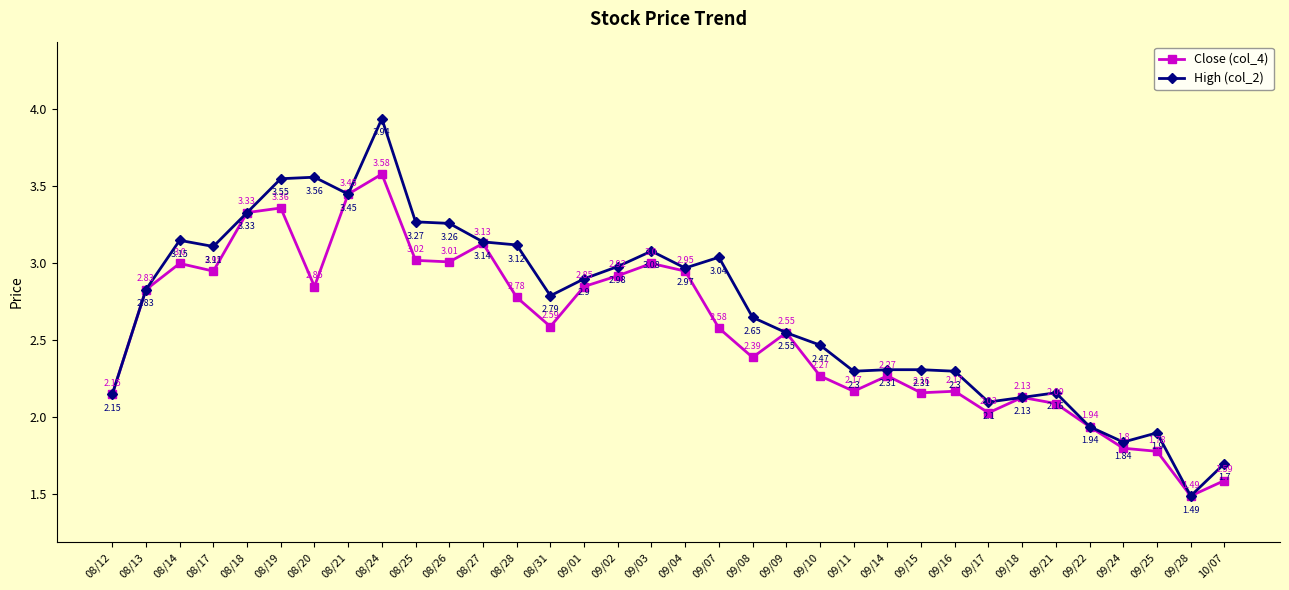

Rank the series at 09/10 from highest to lowest value.

High (col_2), Close (col_4)